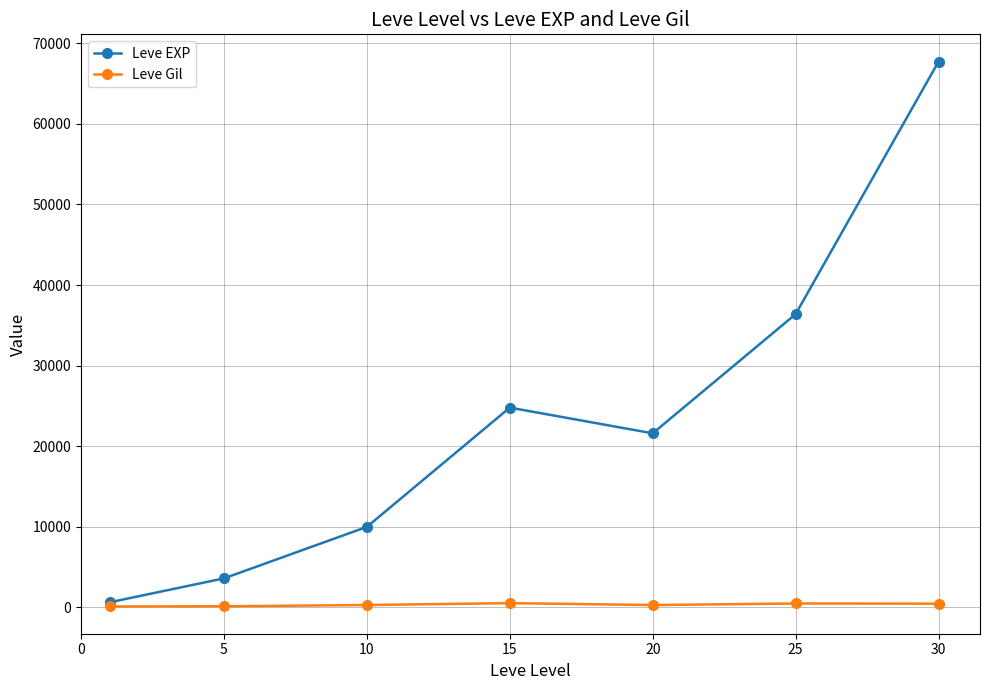

How many values in the Leve Gil series are below 293?

3